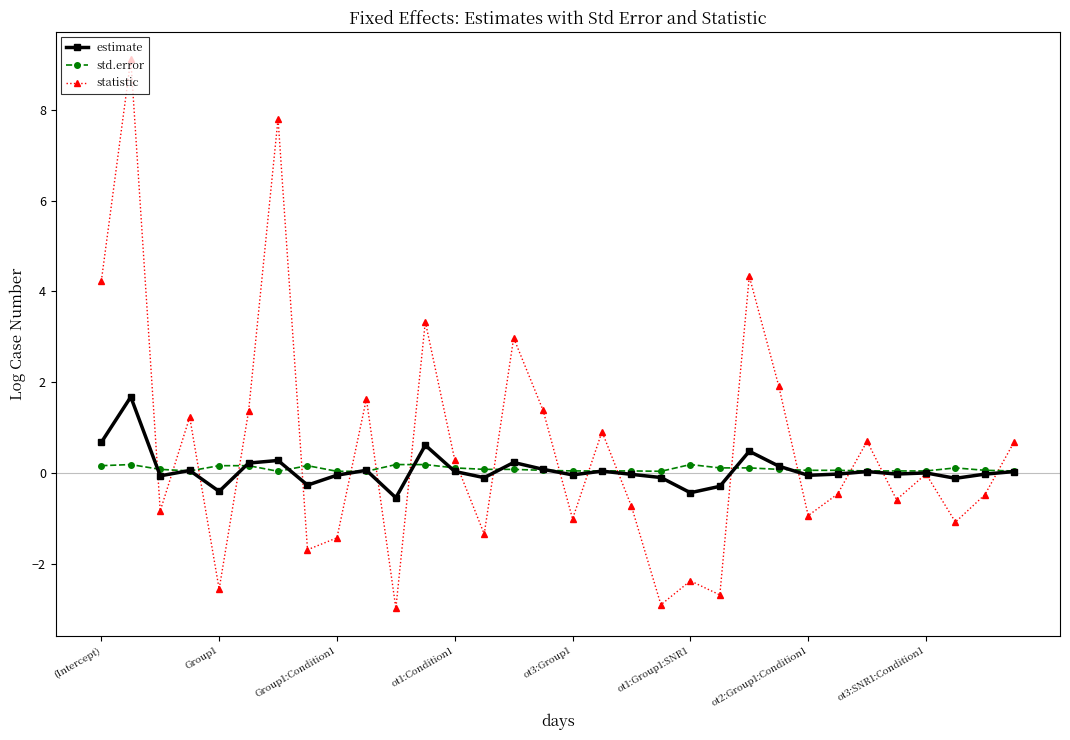

Which series has the largest range (max minus min)?

statistic